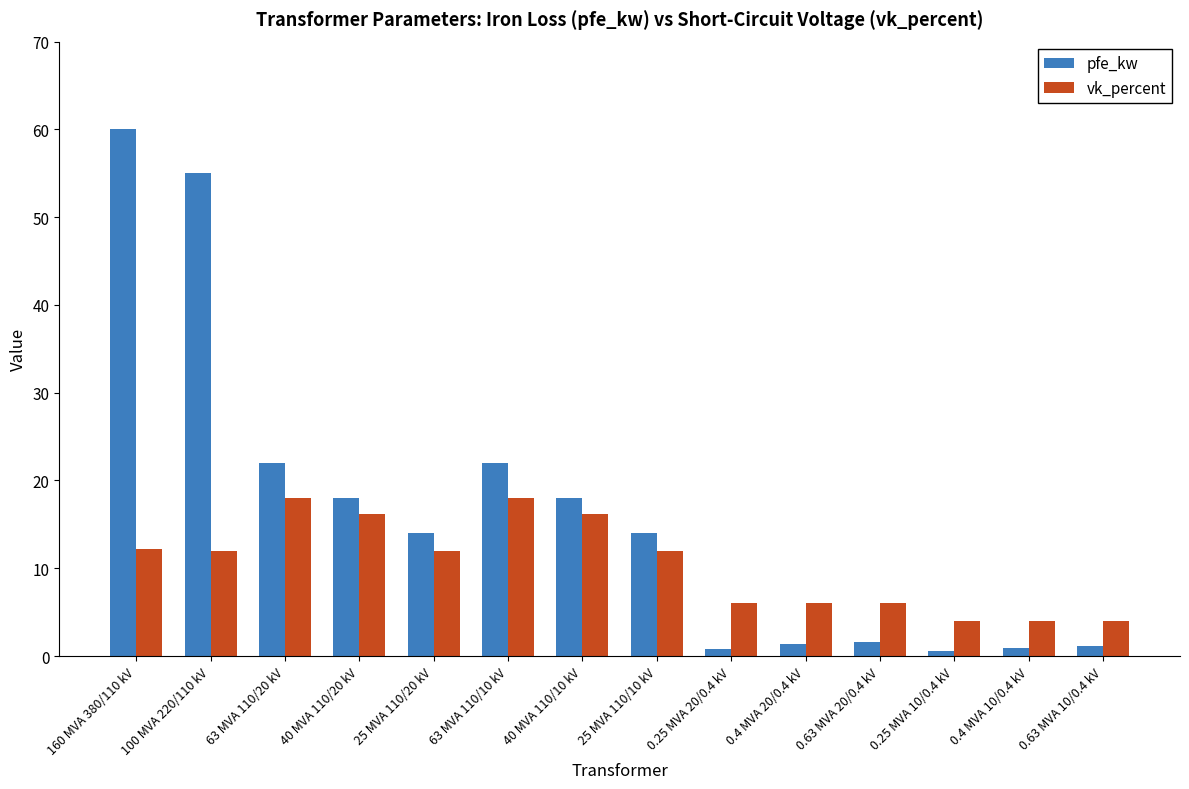

Rank the series by their average value, from lowest to highest.

vk_percent, pfe_kw